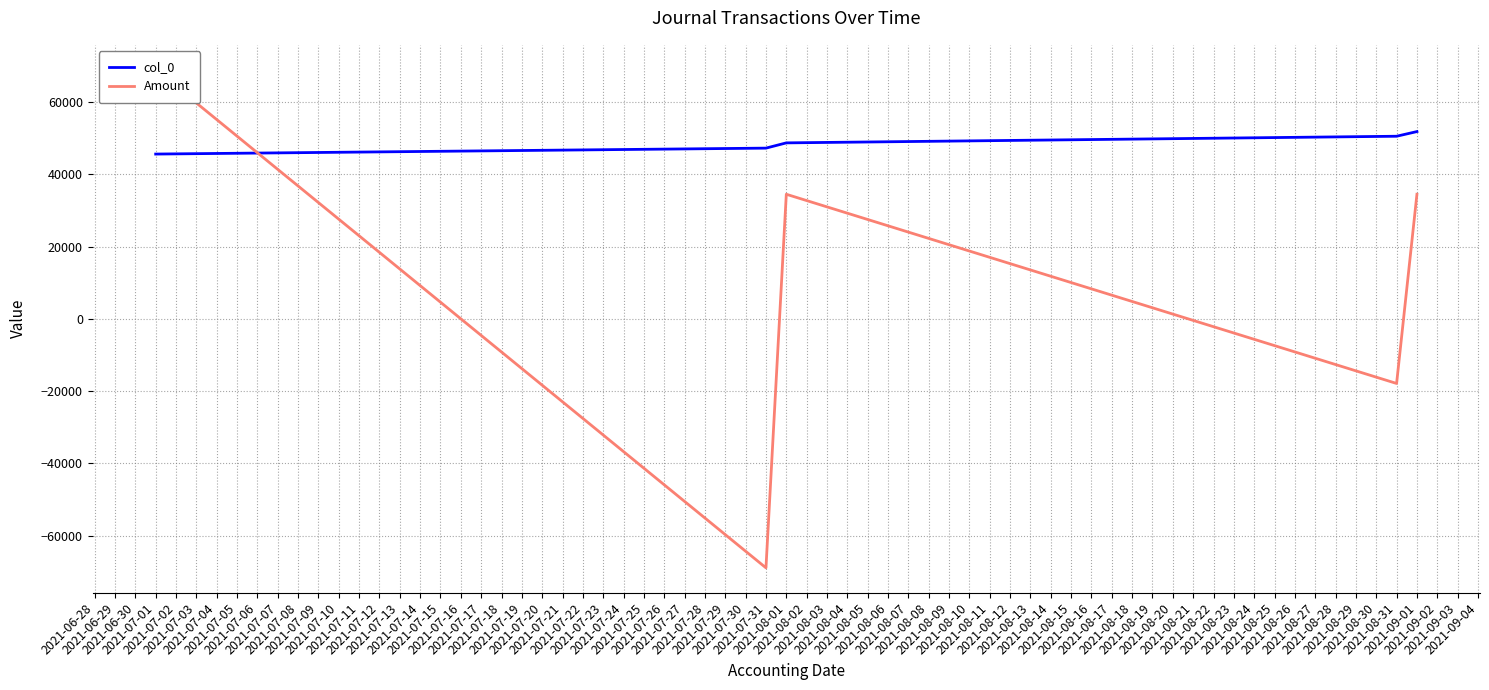

Which series has the largest total across all categories?

col_0